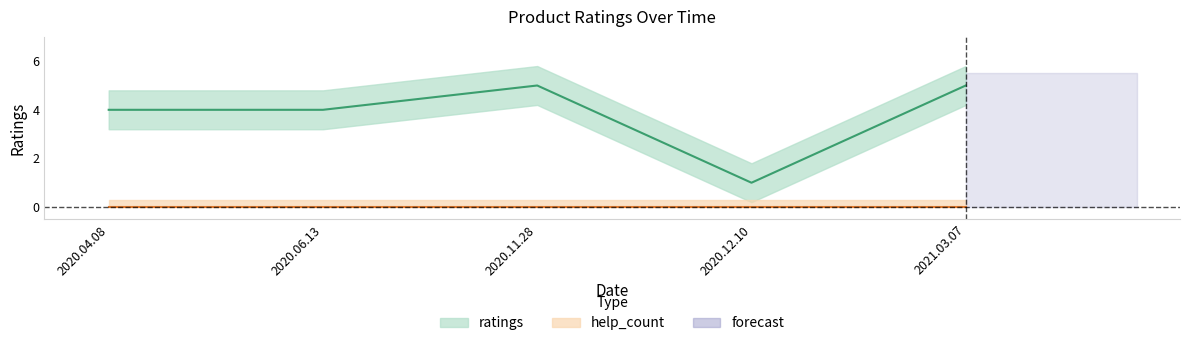

Where is the first local maximum?

2020.11.28